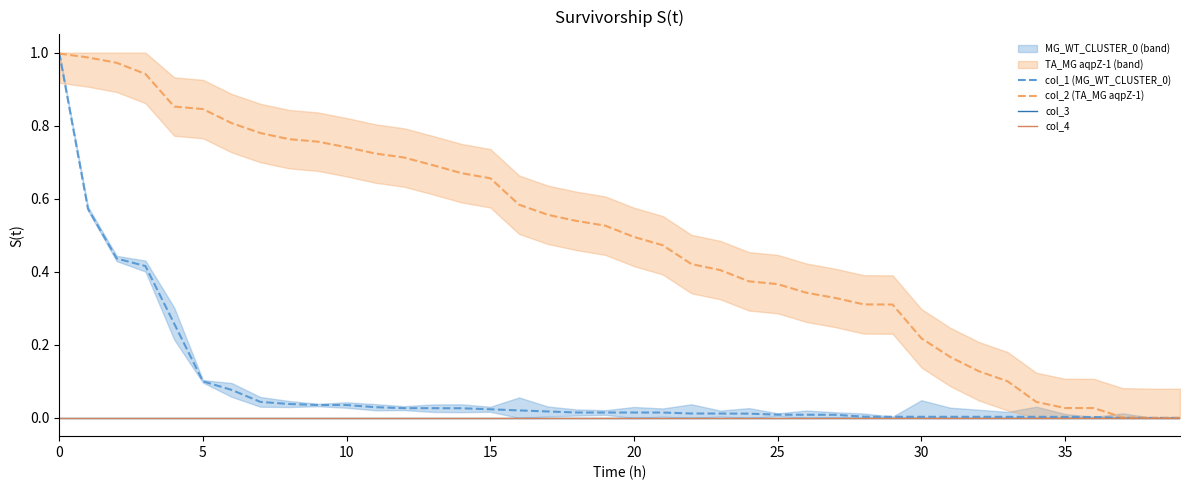

What is the maximum value shown in the chart?

1.0